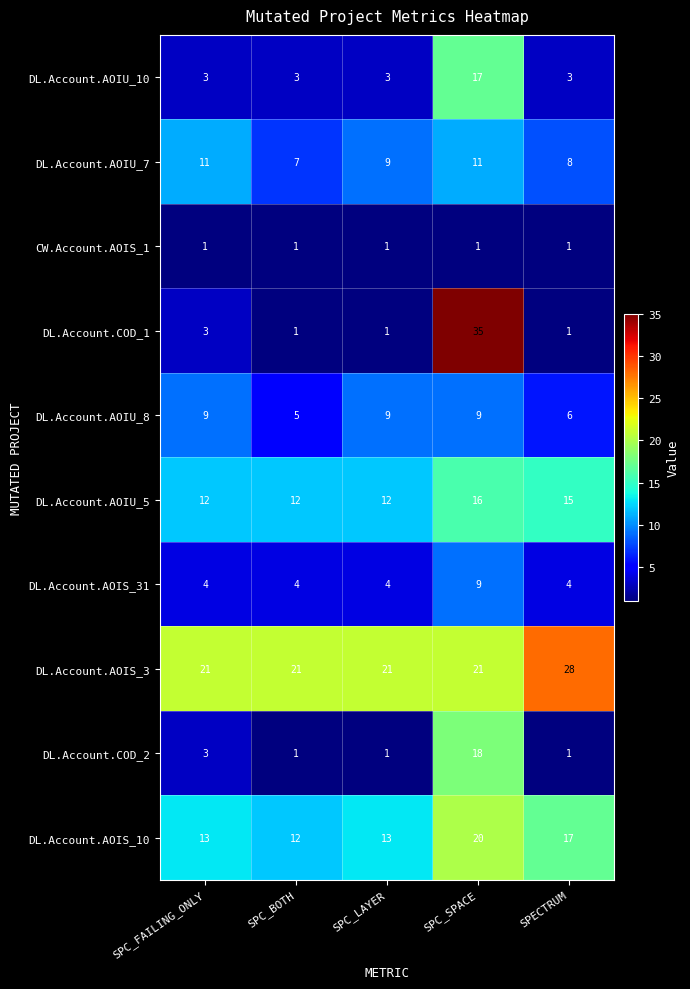

At how many categories does at least one series exceed 10?

5